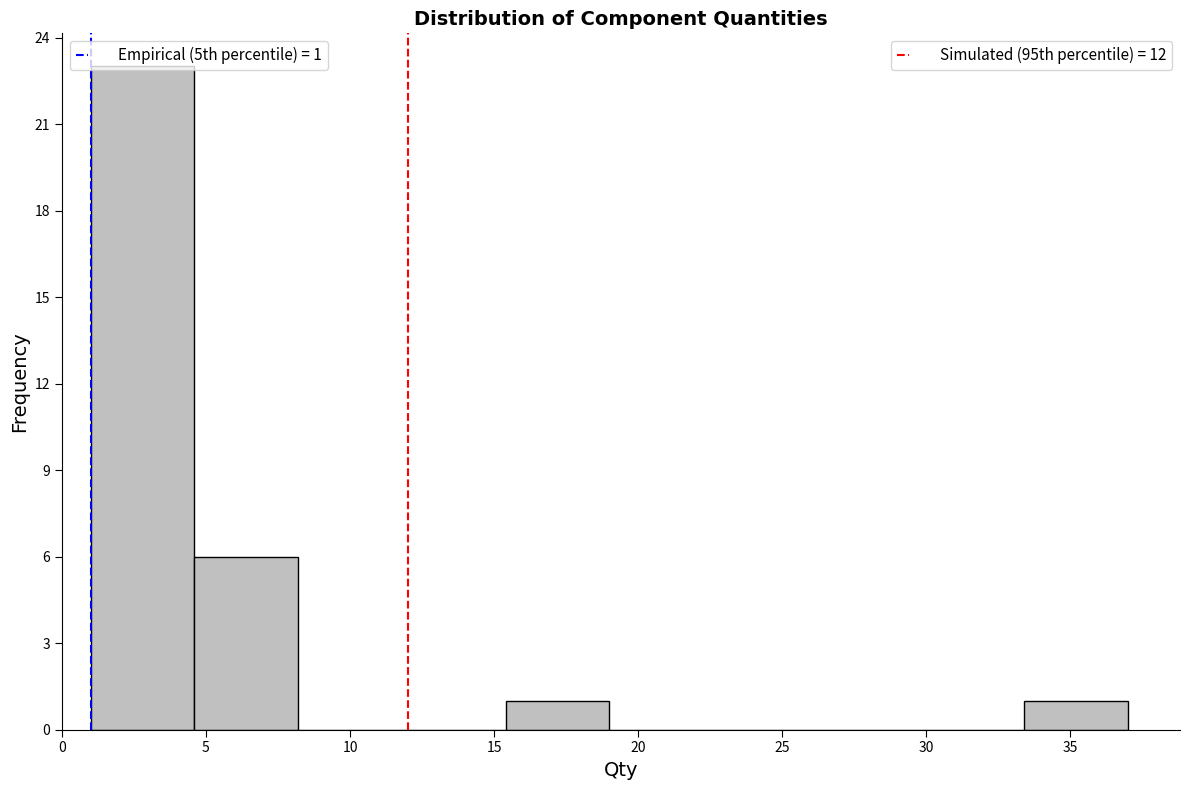

Reading left to right, transcribe this chart: for each bar, give the range it covers on the x-axis and its height. Neither the bar edges nor the heights are printed on the chart, so give them approximately, as read against the axes.

1.0 to 4.6: 23
4.6 to 8.2: 6
8.2 to 11.8: 0
11.8 to 15.4: 0
15.4 to 19.0: 1
19.0 to 22.6: 0
22.6 to 26.2: 0
26.2 to 29.8: 0
29.8 to 33.4: 0
33.4 to 37.0: 1